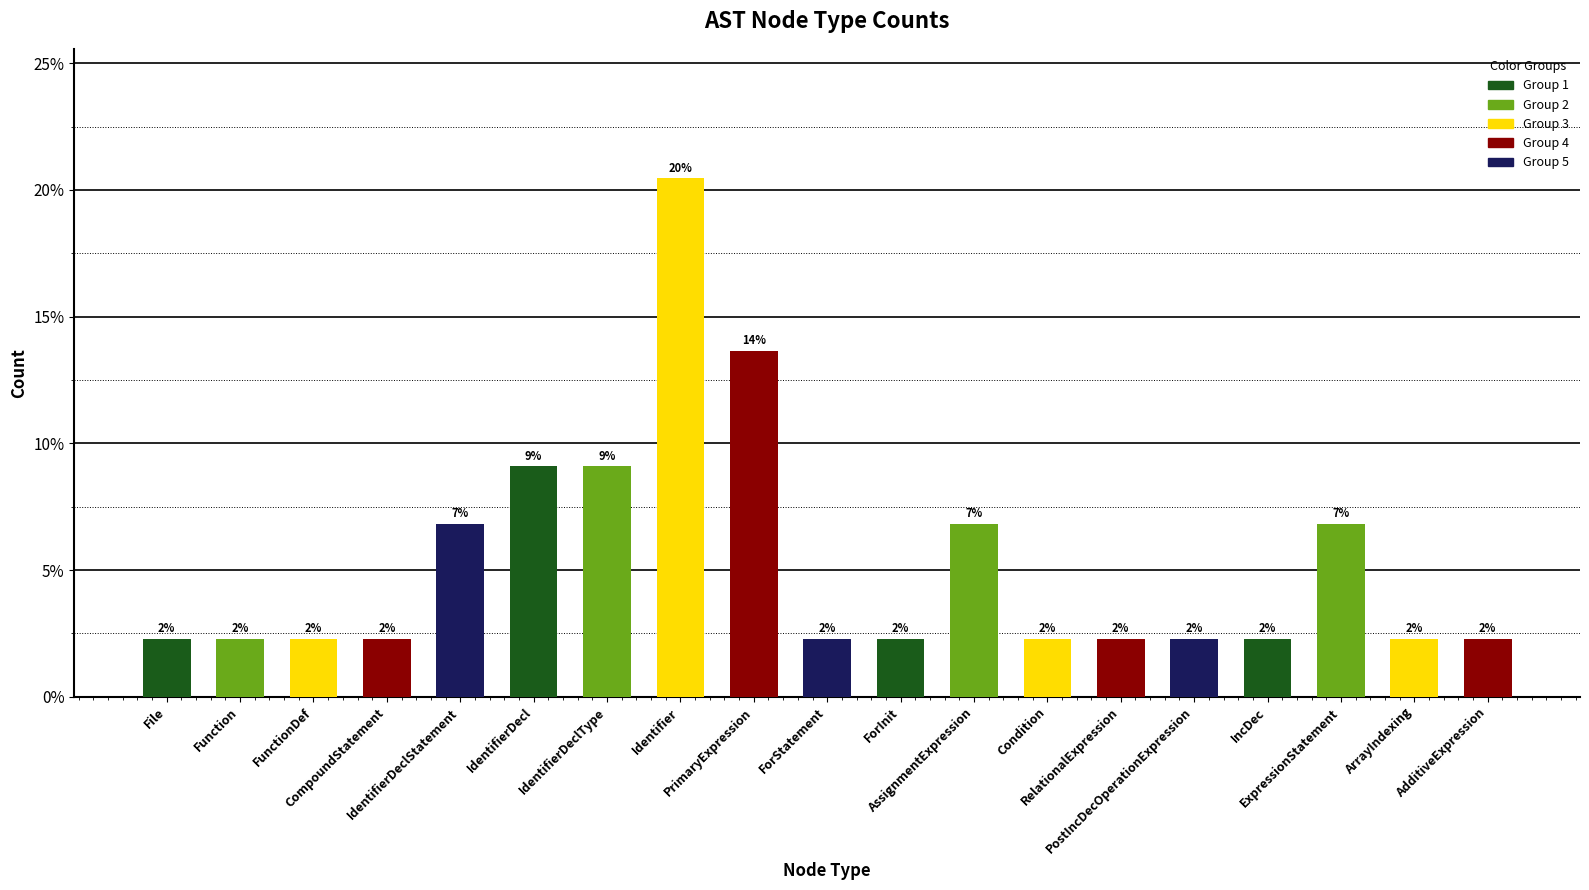

Which has a higher value, FunctionDef or ExpressionStatement?

ExpressionStatement